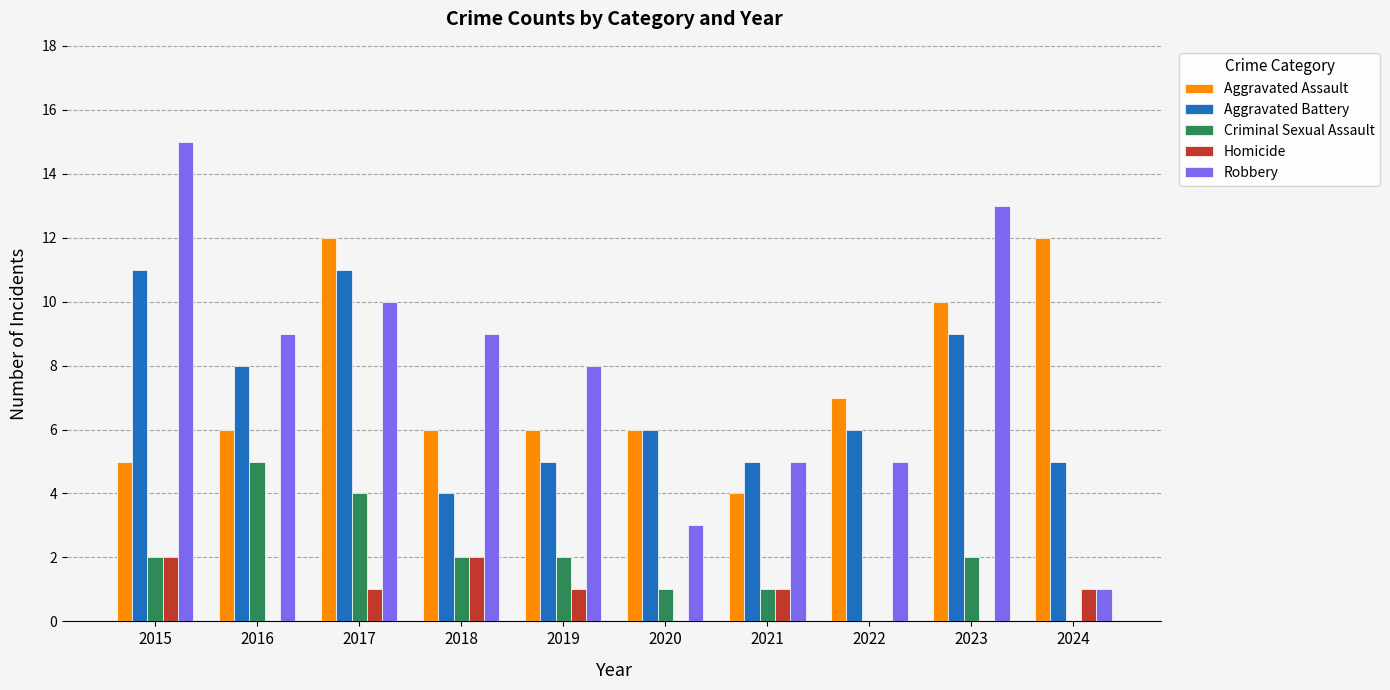

Read the Aggravated Battery value at 2022.

6